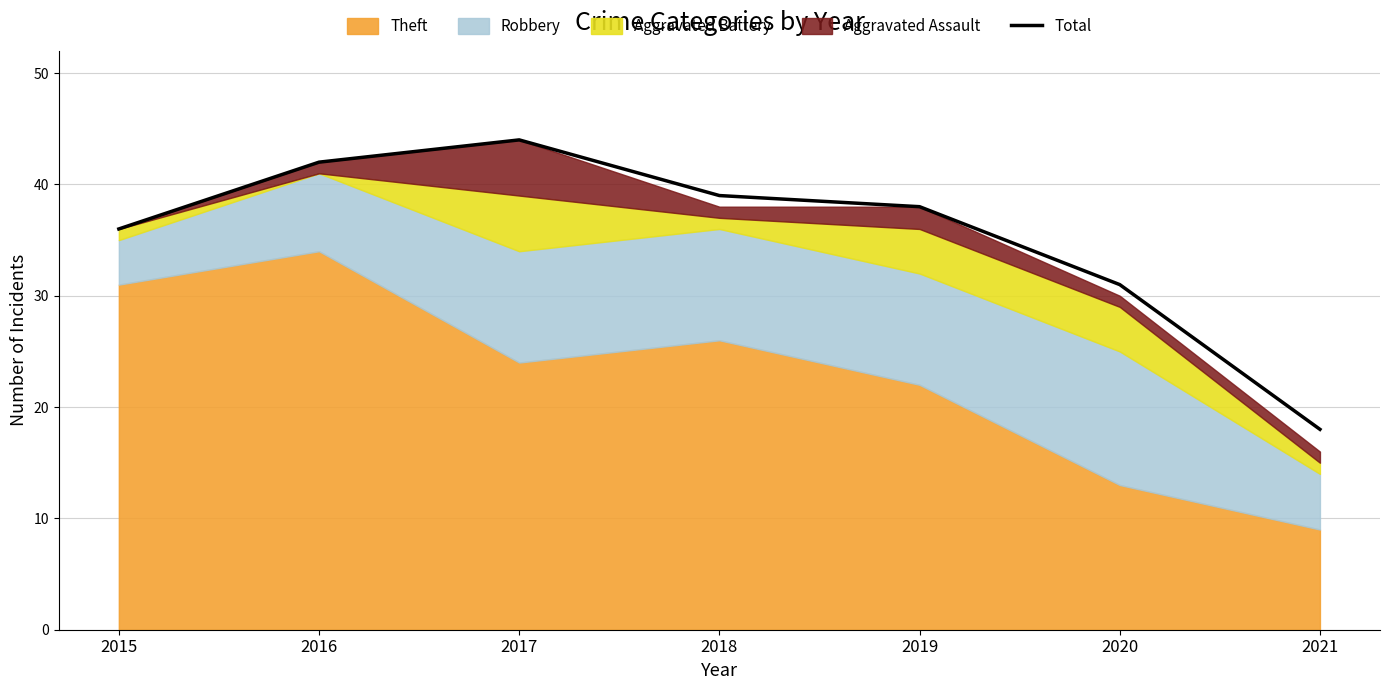

What is the smallest value displayed?

18